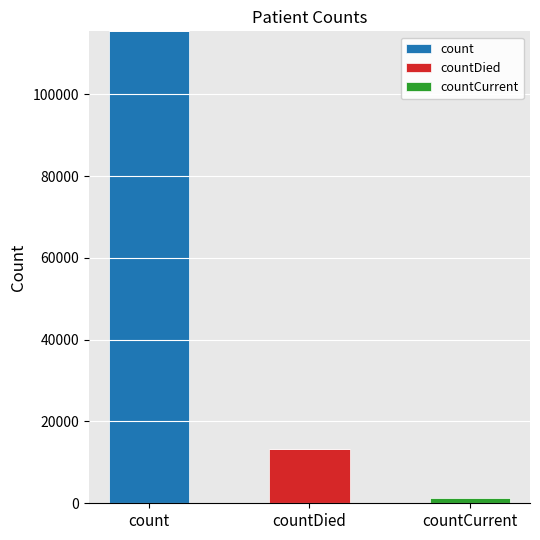

What is the total value across all series at countDied?

13343